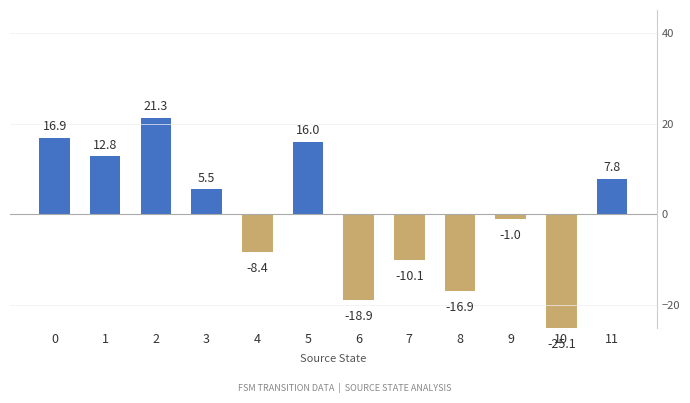

At which category does the chart reach its peak across all series?

2